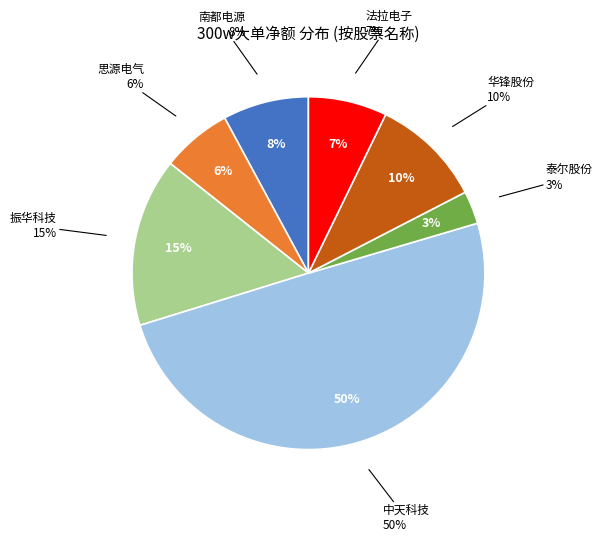

How many slices are in this pie chart?

7